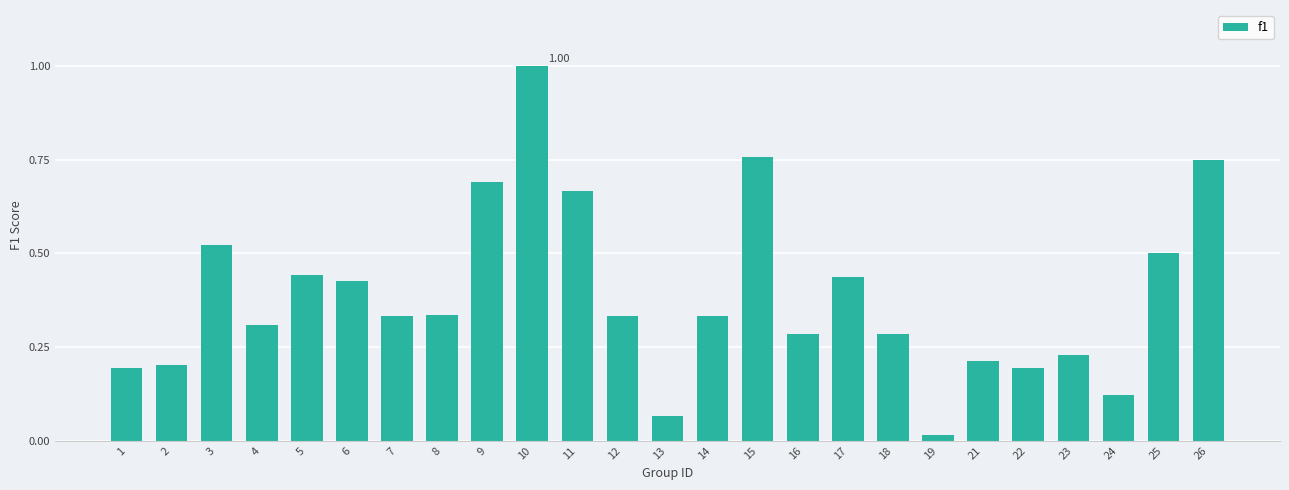

What is the greatest value displayed?

1.0